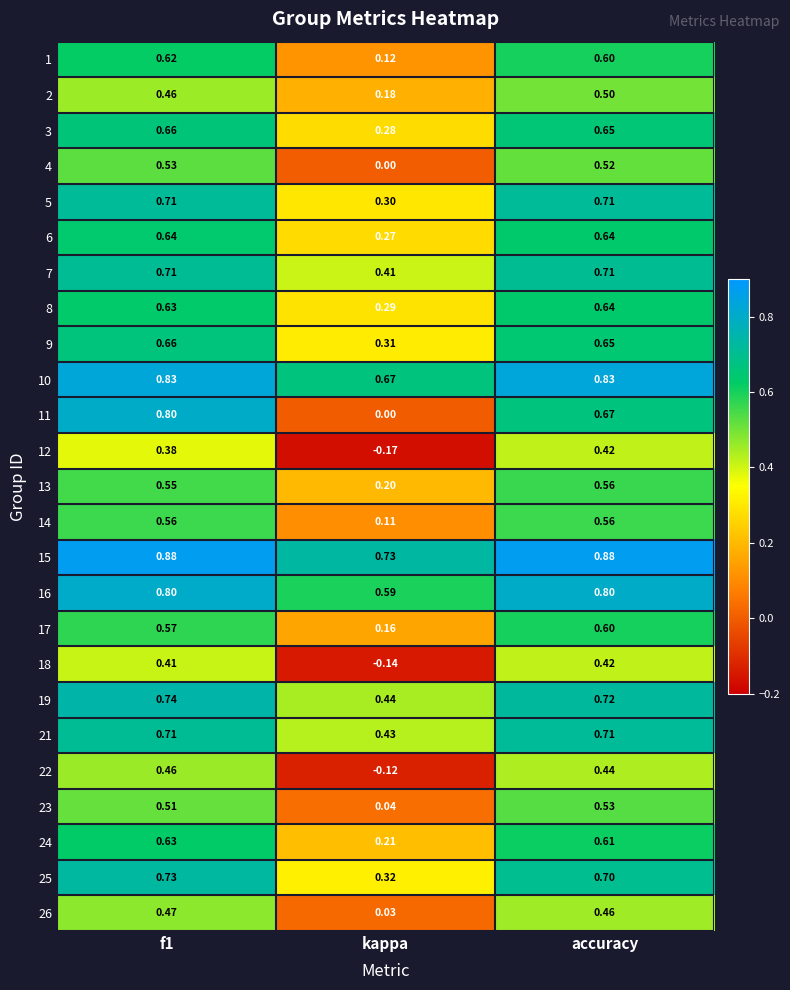

What is the spread (max minus min) of values at accuracy?

0.5